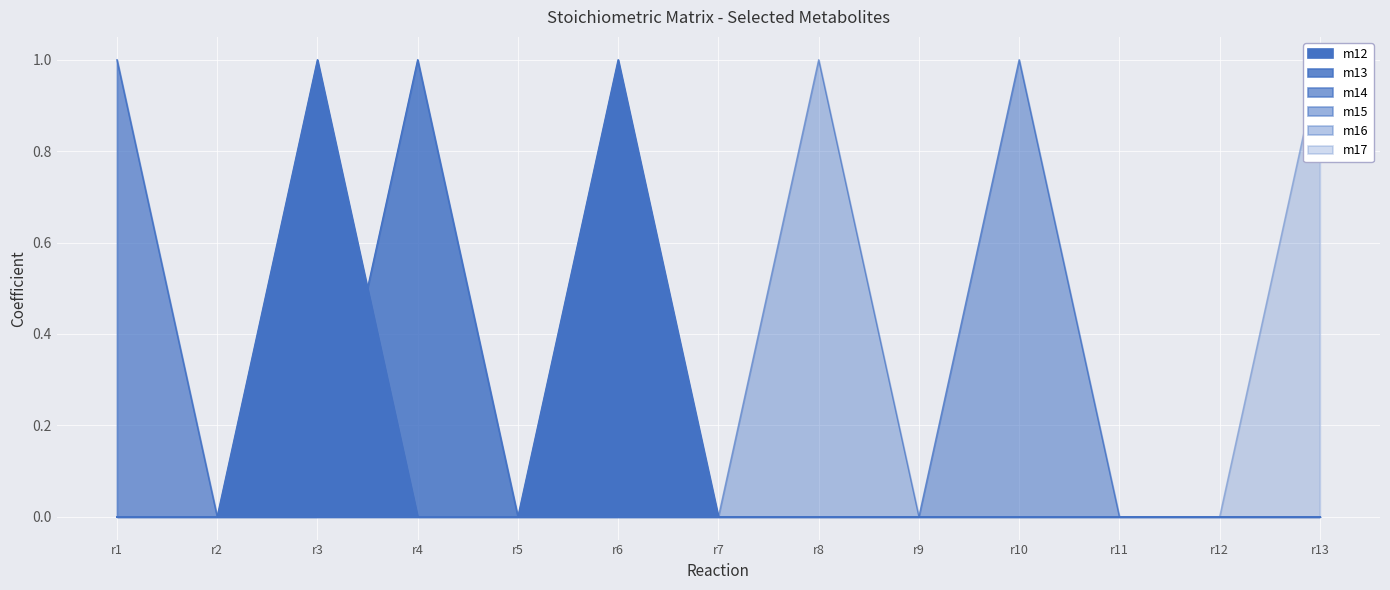

Which category has the lowest value in the m16 series?

r1